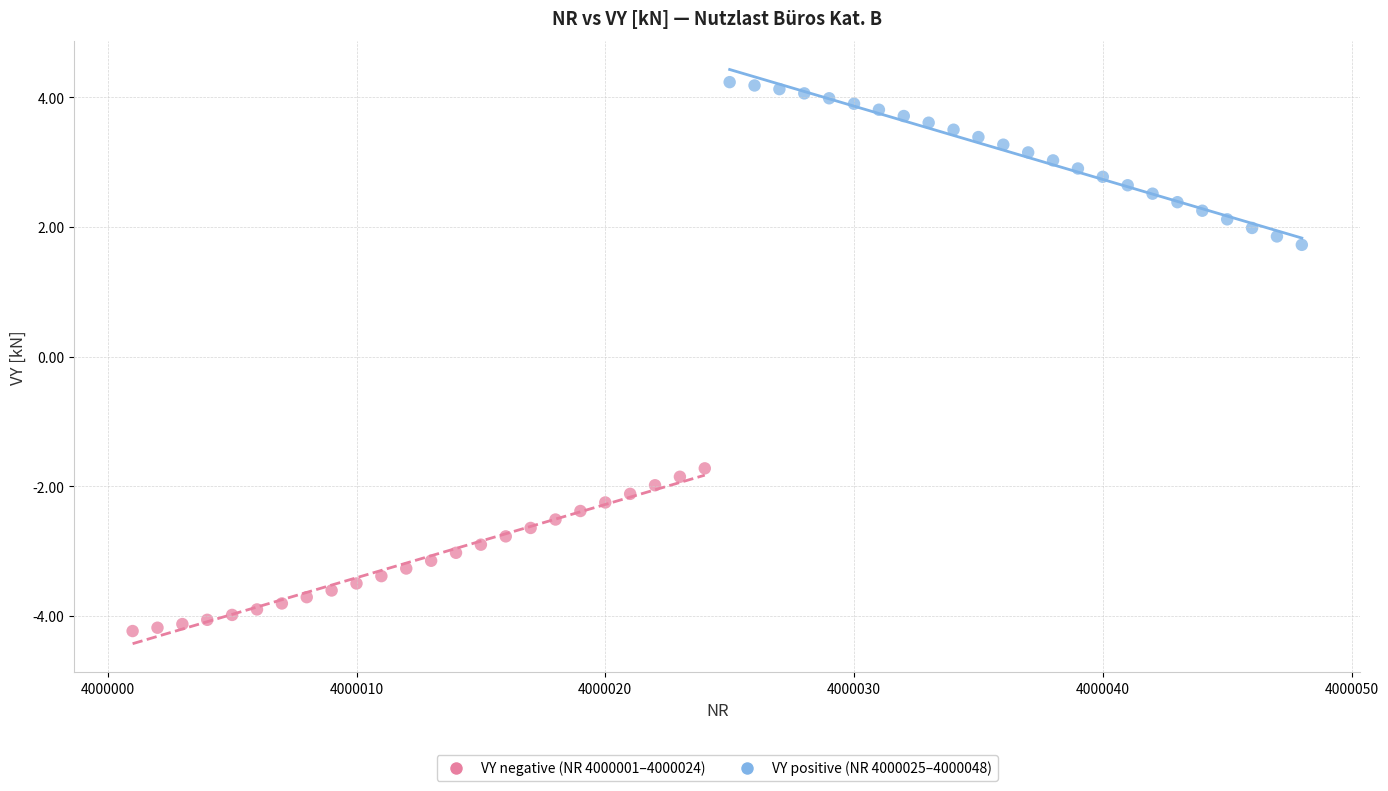

Which series reaches the maximum Y coordinate?

VY positive (NR 4000025–4000048)